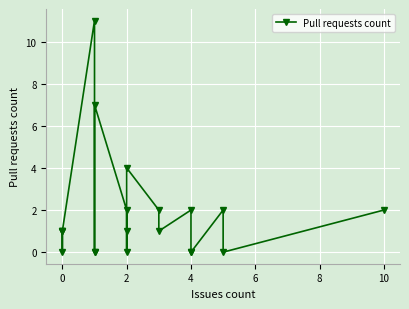

How many values are below 1?

7